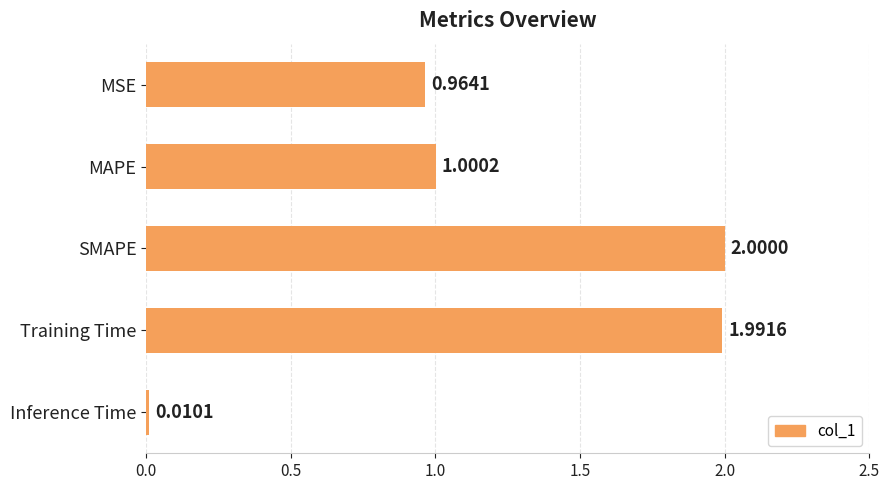

What is the label of the 5th bar from the bottom?

MSE